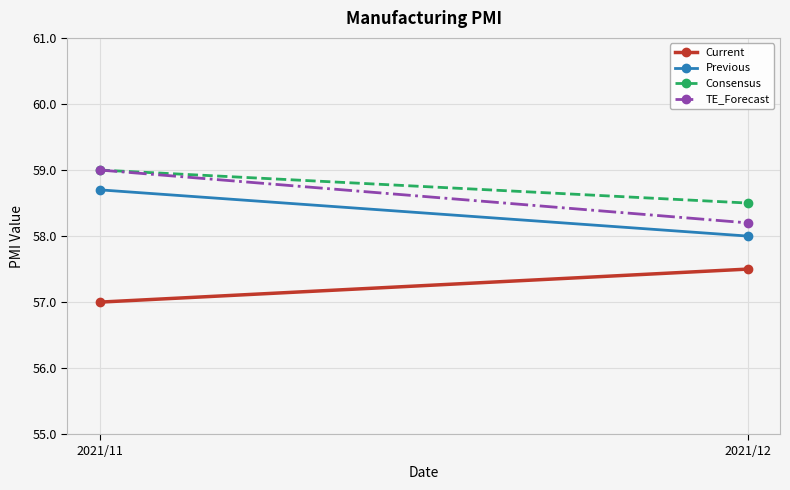

What are all the series names shown in the legend?

Current, Previous, Consensus, TE_Forecast